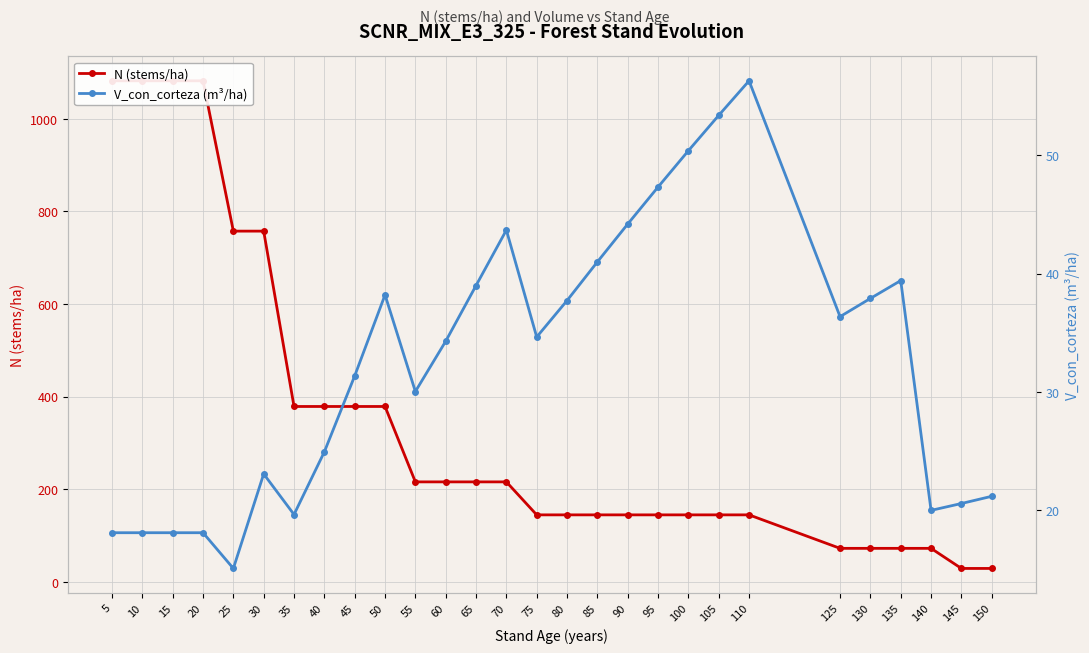

True or false: V_con_corteza (m³/ha) and N (stems/ha) intersect in this chart.

False